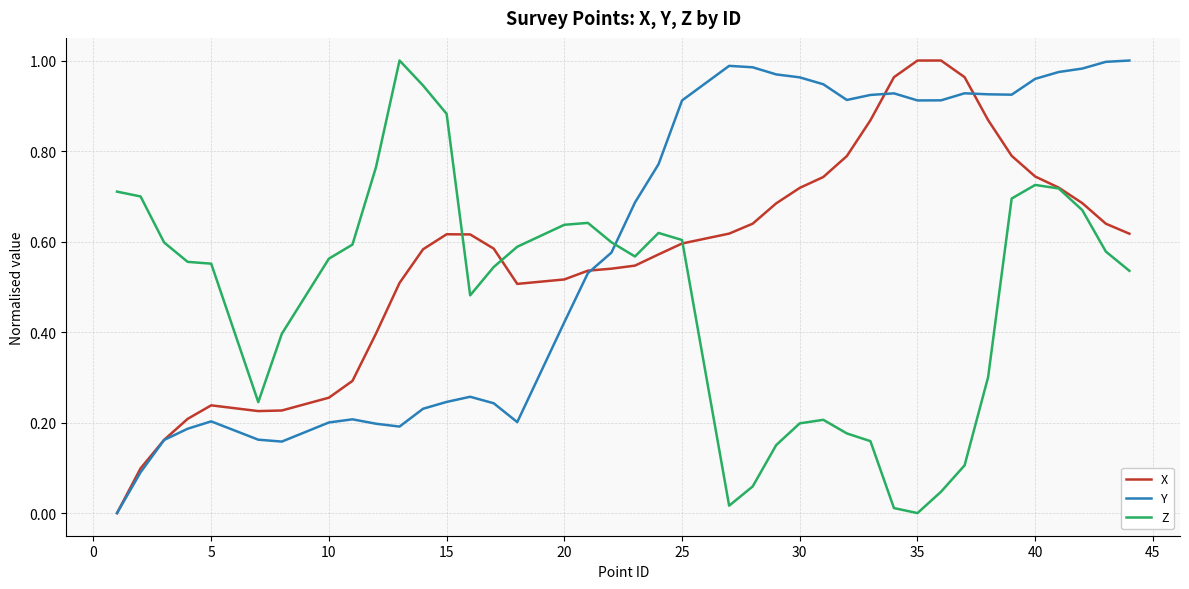

True or false: Y and Z intersect in this chart.

True